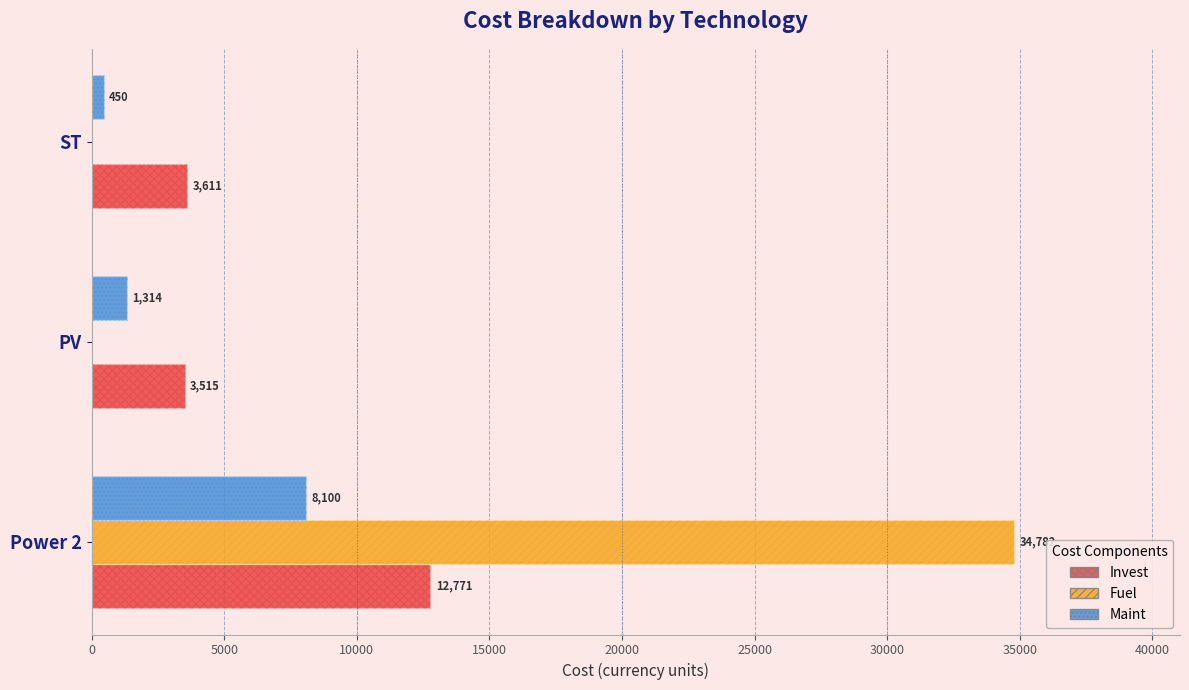

Reading left to right, extract all data points from this chart.

Invest: 12771.4	3514.6	3610.9
Fuel: 34782.2	0.0	0.0
Maint: 8100.0	1314.0	450.0